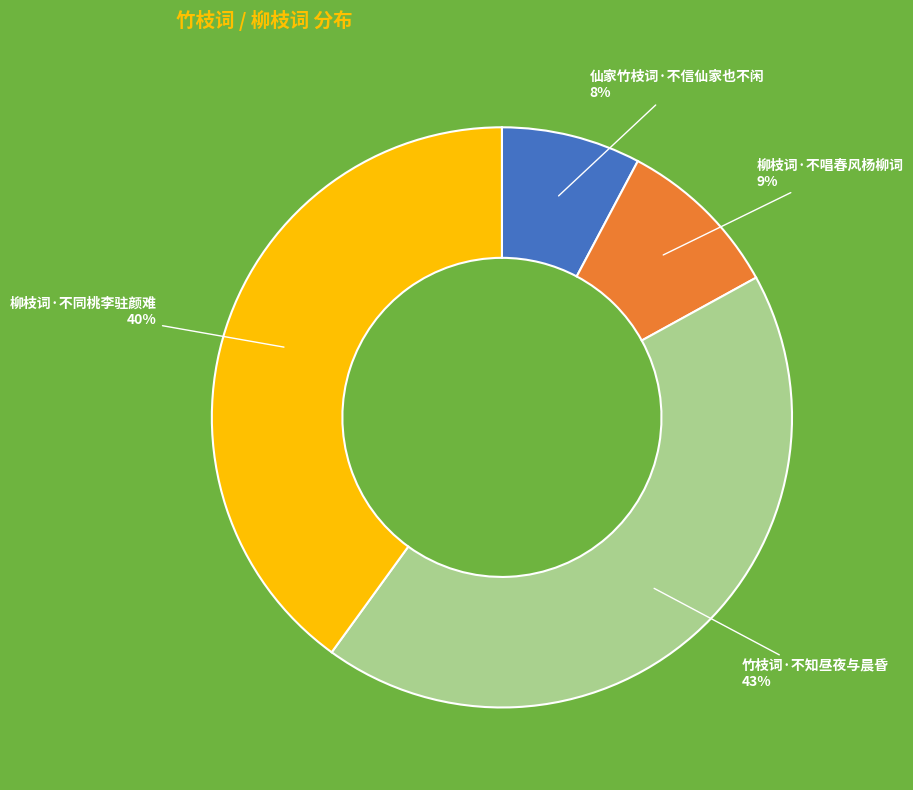

True or false: 竹枝词·不知昼夜与晨昏 accounts for 43% of the total.

True